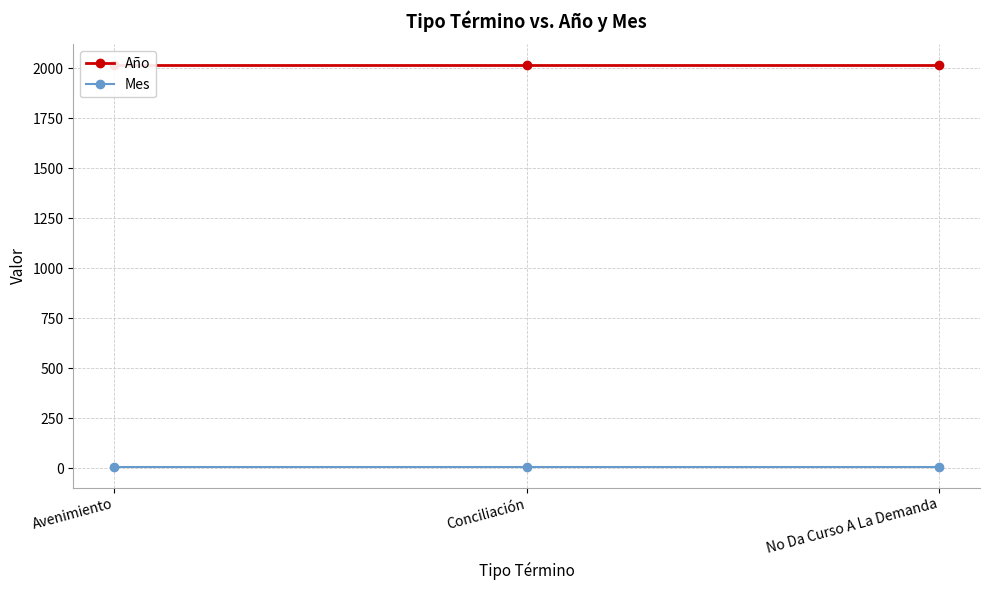

What is the sum of all Mes values?

9